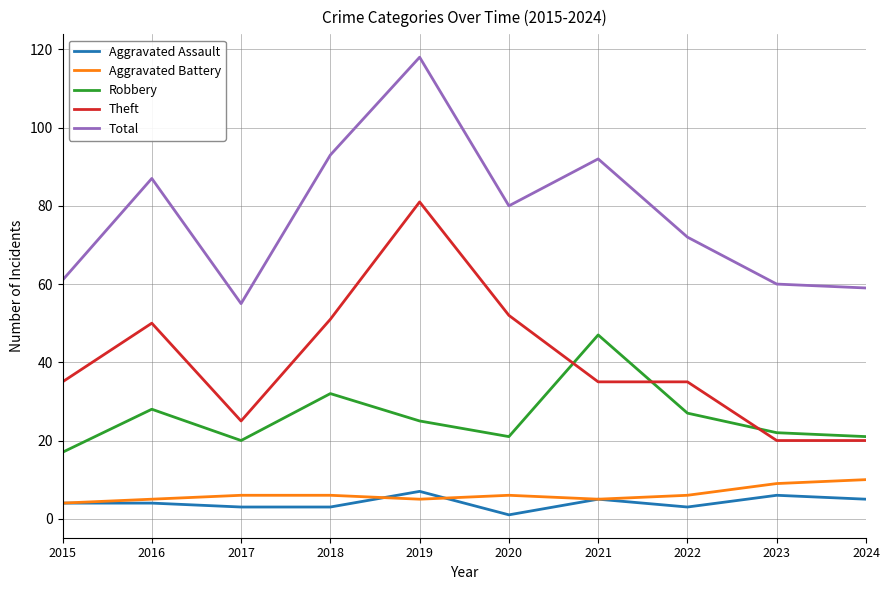

How many lines are shown in the chart?

5